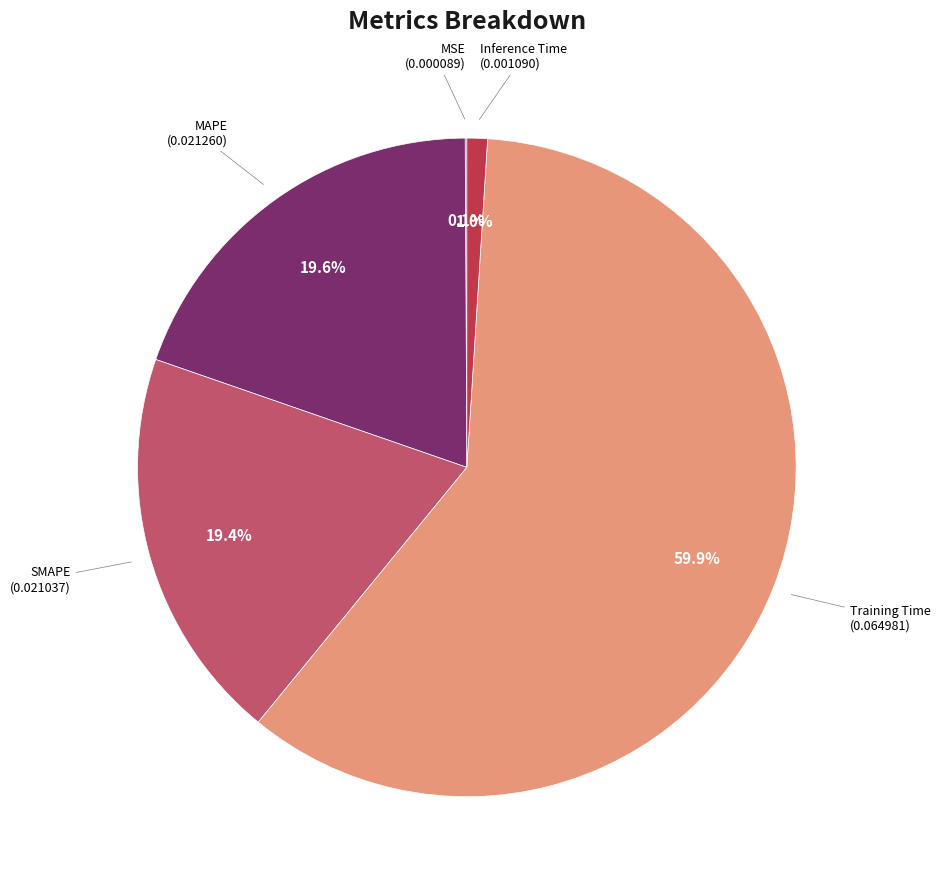

Is there a majority slice in this chart?

Yes